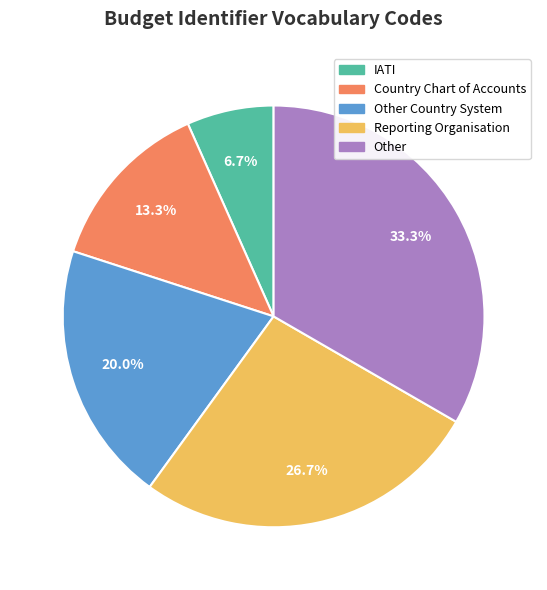

To the nearest percent, what percentage of the pie is Other Country System?

20%